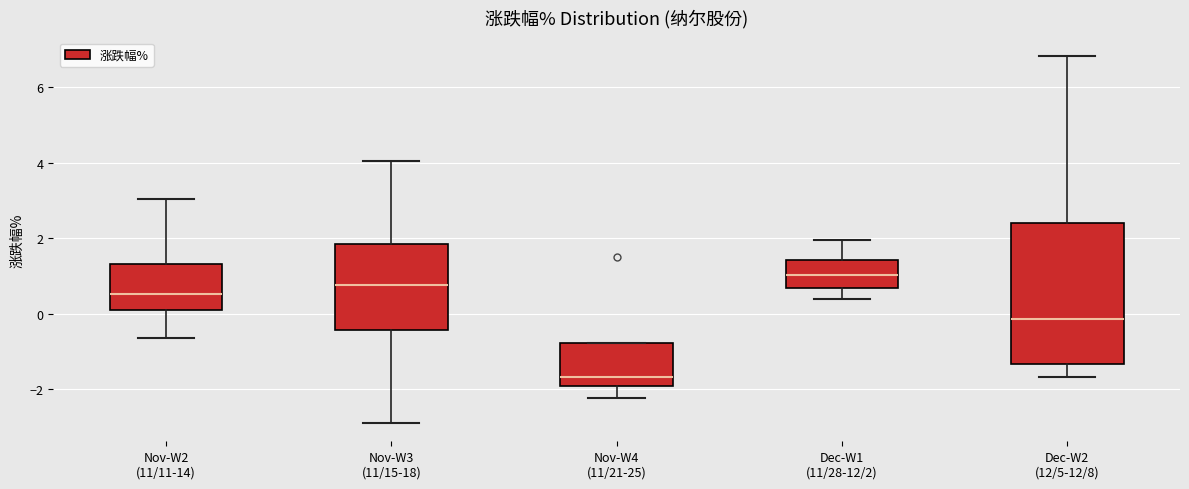

Which box's median line is the highest?

Dec-W1 (11/28-12/2)